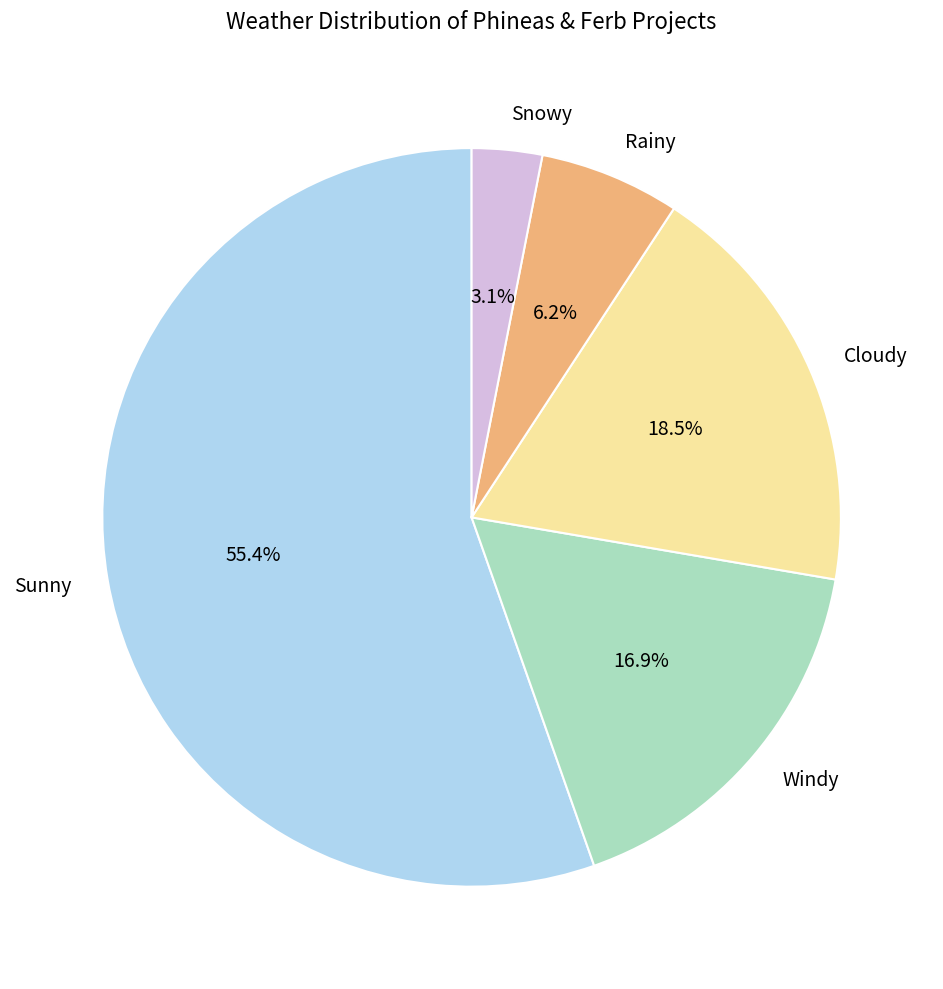

Which category has the smallest portion of the pie?

Snowy